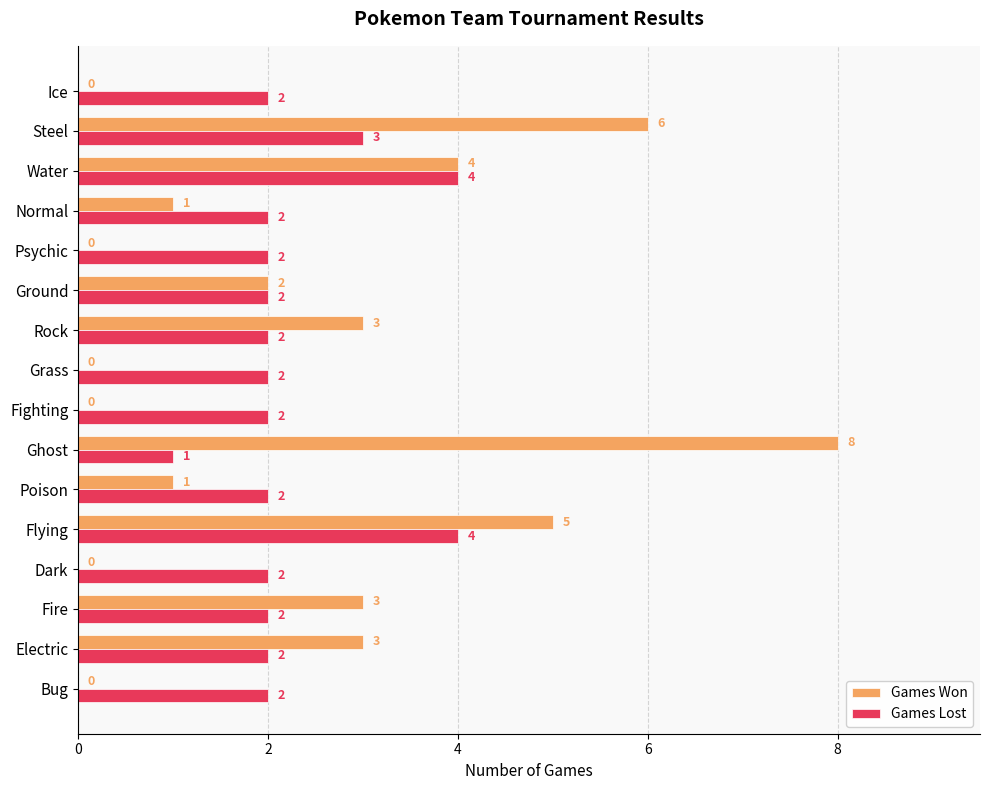

The value of Games Lost at Ground is 1. True or false?

False